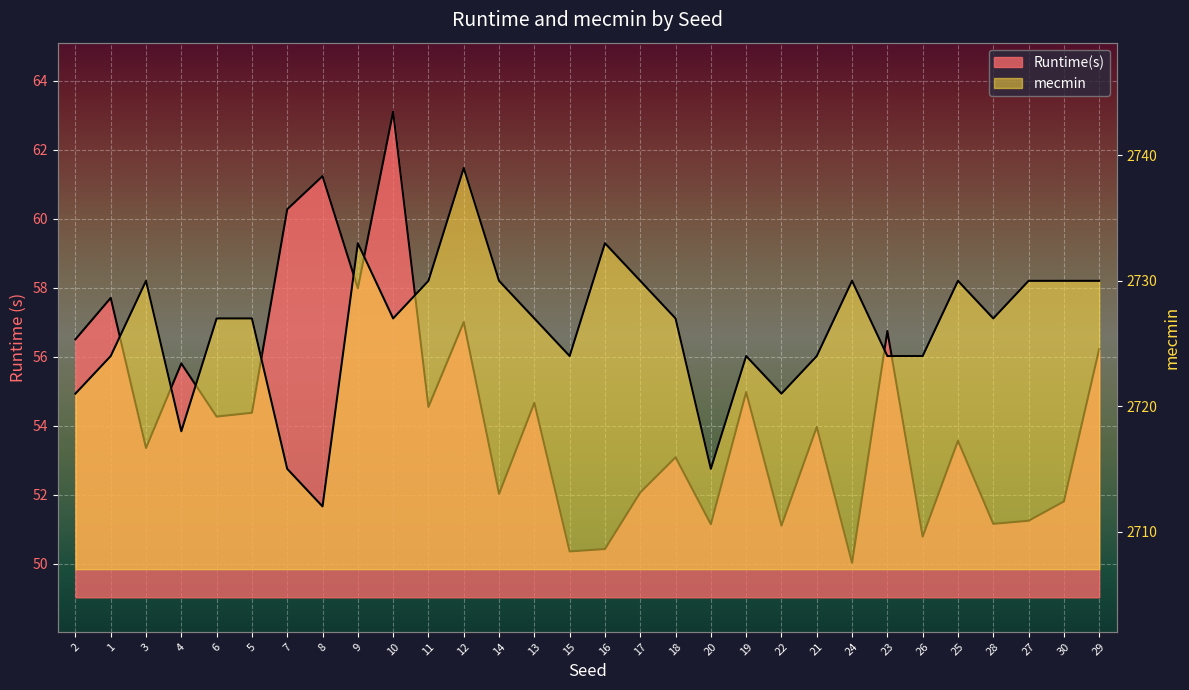

True or false: Runtime(s) and mecmin intersect in this chart.

False